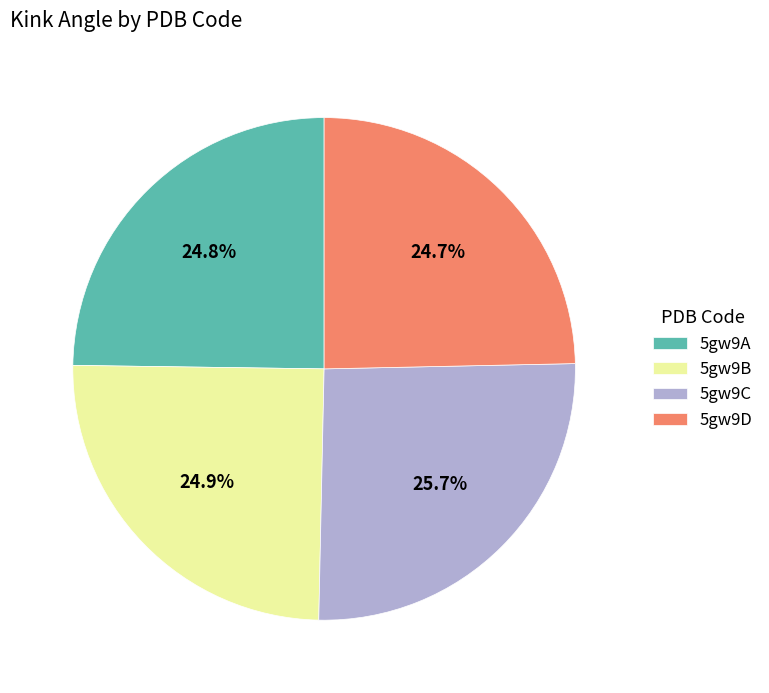

What is the total percentage of 5gw9D and 5gw9C?

50.3%